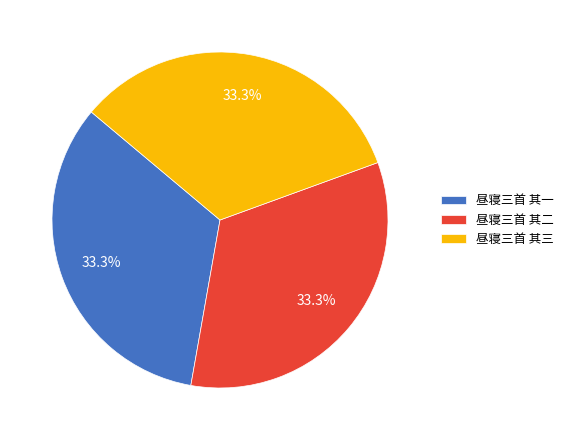

What percentage do 昼寝三首 其二 and 昼寝三首 其一 together represent?

66.7%